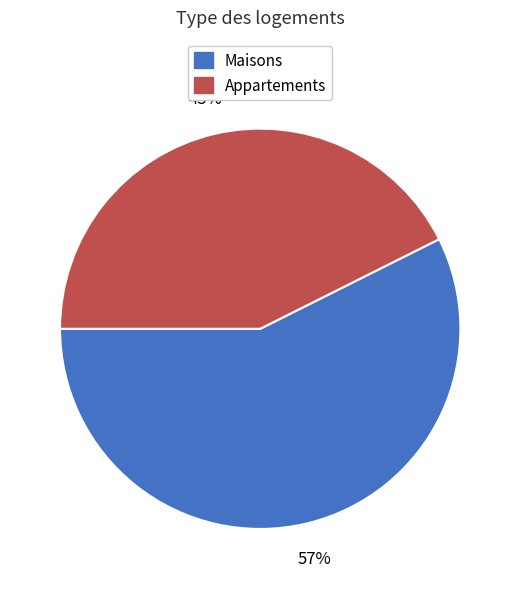

Which slice represents more than half of the pie?

Maisons